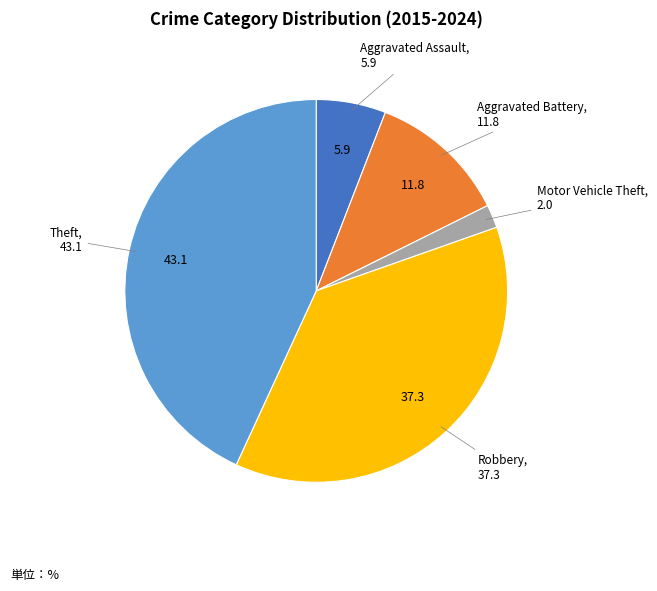

Is there any slice that represents more than half of the pie?

No